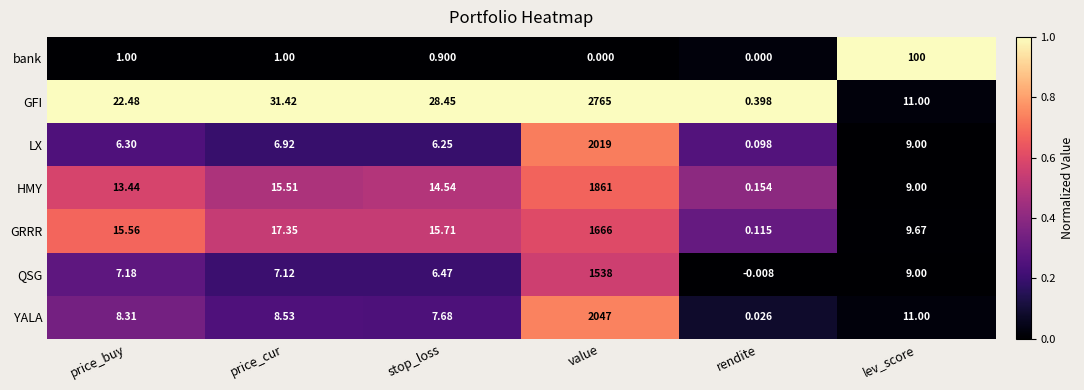

At rendite, list the series in order from largest to smallest.

GFI, HMY, GRRR, LX, YALA, bank, QSG